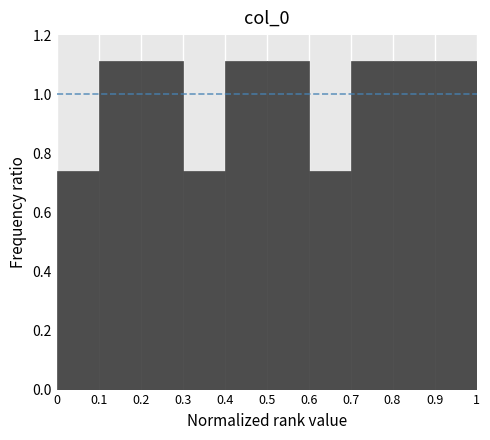

What is the height of the bar covering 0.8 to 0.9 on the x-axis? The values are not printed on the chart, so give them approximately, as read against the axis.

1.12